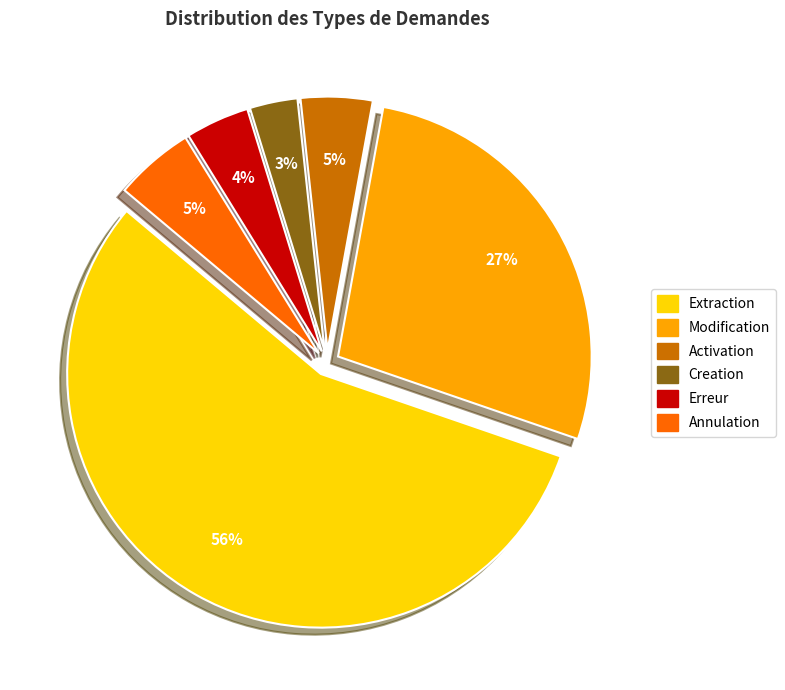

Which category has the smallest portion of the pie?

Creation